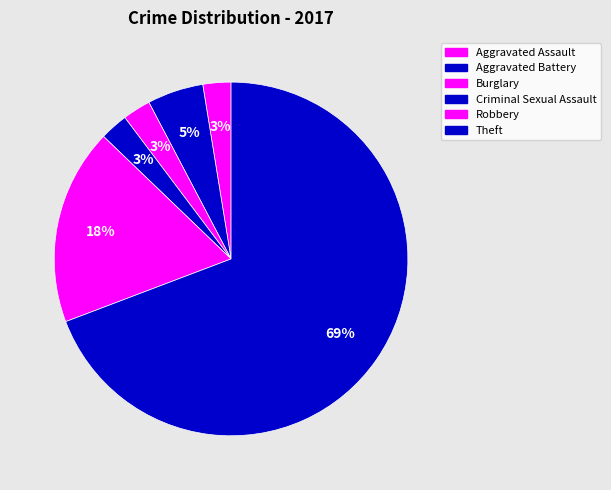

How many segments does this pie chart have?

6